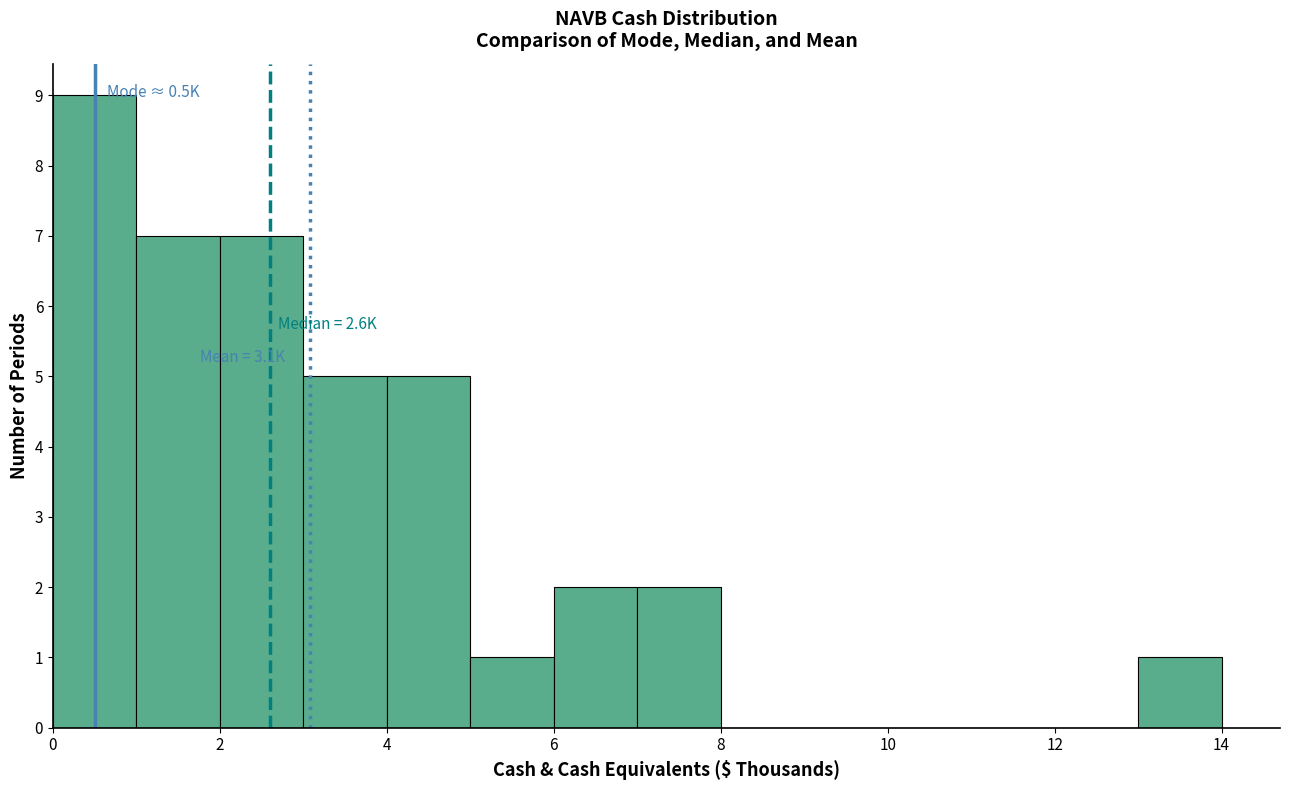

Over which range of the x-axis is the bar tallest?

0 to 1